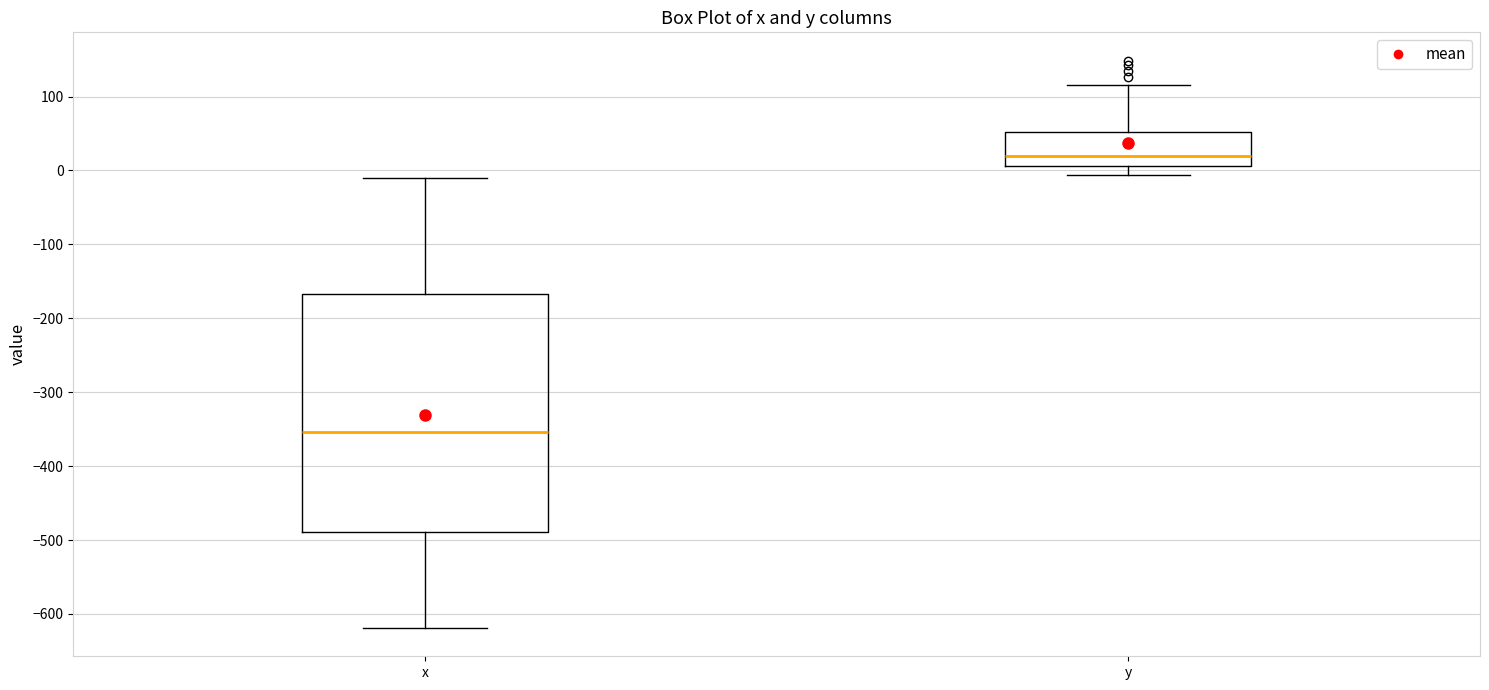

Comparing the boxes themselves (not the whiskers), which one is the tallest?

x